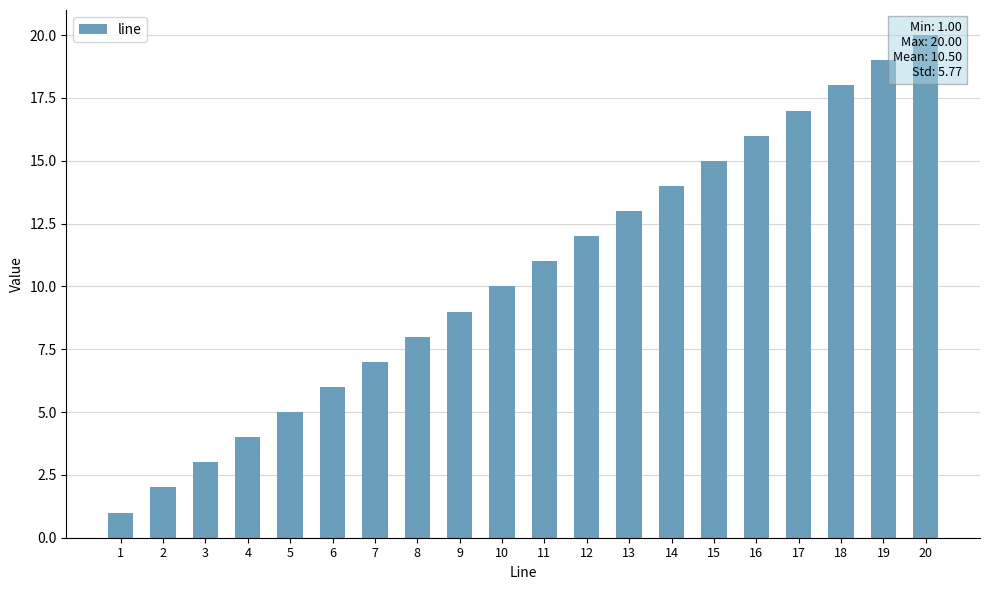

Reading left to right, list all the values displayed in this chart.

1=1	2=2	3=3	4=4	5=5	6=6	7=7	8=8	9=9	10=10	11=11	12=12	13=13	14=14	15=15	16=16	17=17	18=18	19=19	20=20